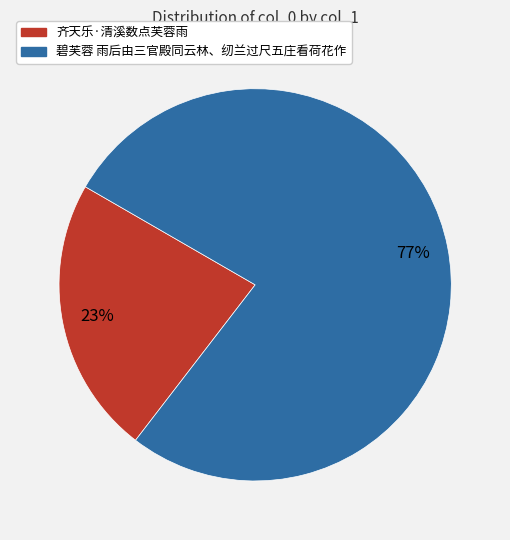

To the nearest percent, what is the difference between the 齐天乐·清溪数点芙蓉雨 and 碧芙蓉 雨后由三官殿同云林、纫兰过尺五庄看荷花作 slice percentages?

54%